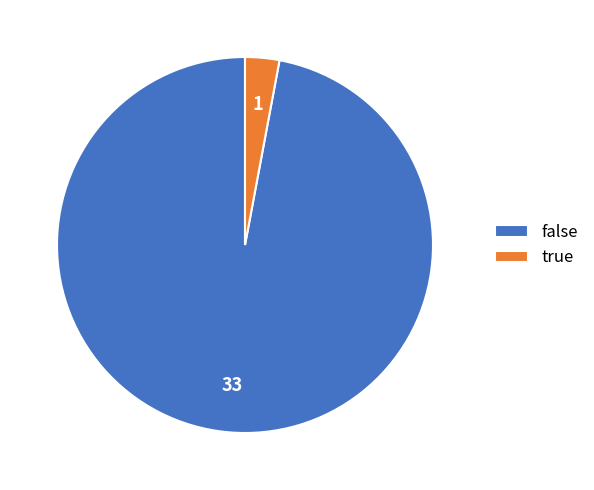

True or false: false accounts for 97% of the total.

True